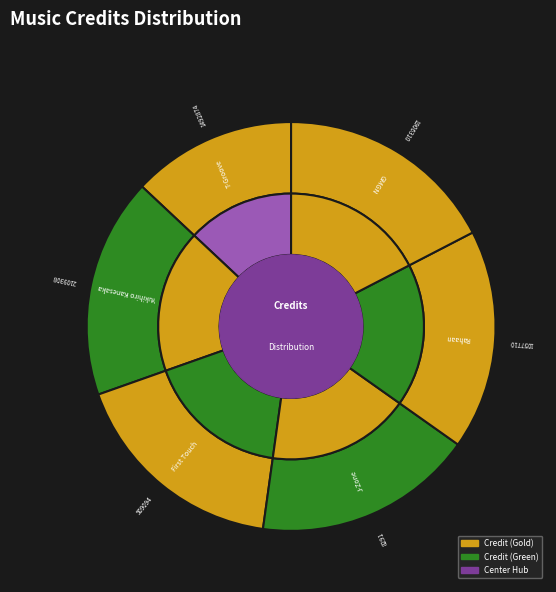

How many slices are in this pie chart?

6